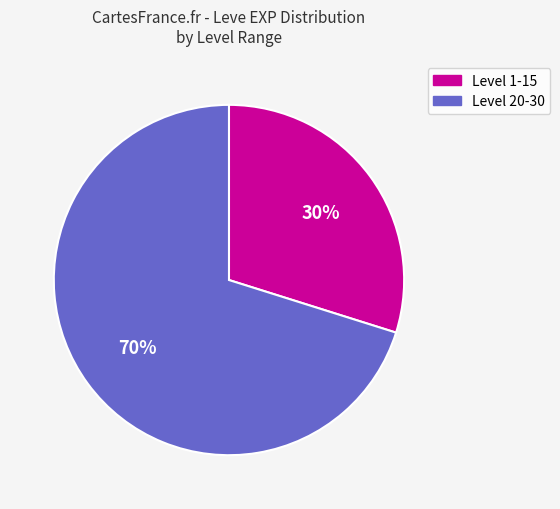

Is there a majority slice in this chart?

Yes